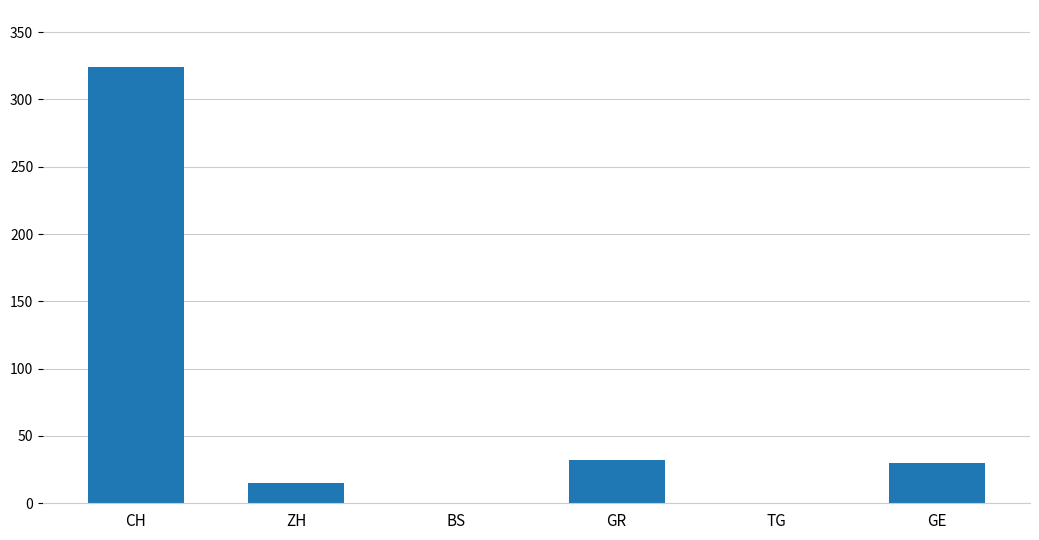

Which label corresponds to the largest value in the chart?

CH